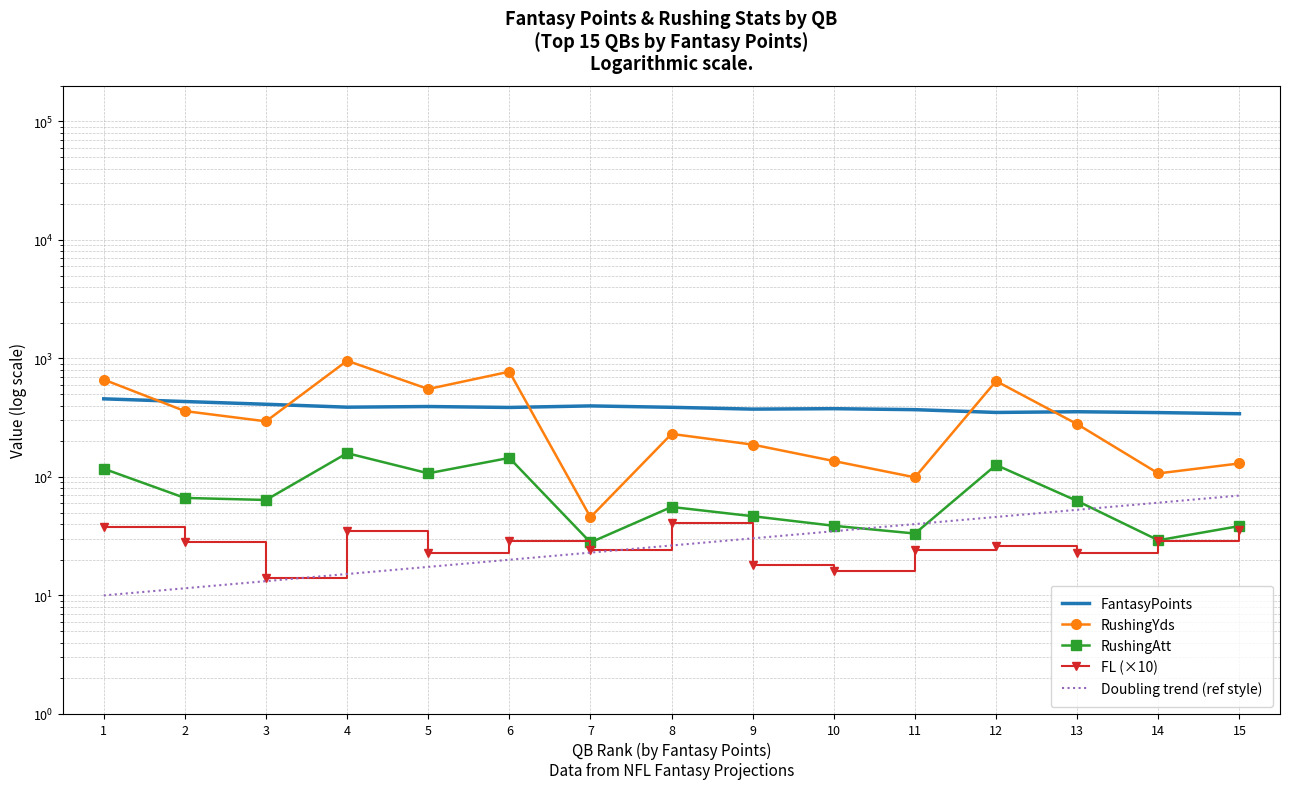

Reading right to left, extract all data points from this chart.

FantasyPoints: 341.5	349.2	355.0	350.2	369.6	376.8	373.5	387.0	397.6	385.9	392.9	388.0	410.5	433.0	456.2
RushingYds: 130.0	107.1	278.9	644.3	99.2	136.2	187.4	230.7	45.7	773.1	552.1	956.4	294.6	359.6	663.4
RushingAtt: 38.5	29.2	62.7	126.2	33.3	38.7	46.6	55.8	28.0	144.8	107.3	158.7	63.9	66.5	117.3
FL (×10): 36.0	29.0	23.0	26.0	24.0	16.0	18.0	41.0	24.0	29.0	23.0	35.0	14.0	28.0	38.0
Doubling trend (ref style): 69.6	60.6	52.8	45.9	40.0	34.8	30.3	26.4	23.0	20.0	17.4	15.2	13.2	11.5	10.0